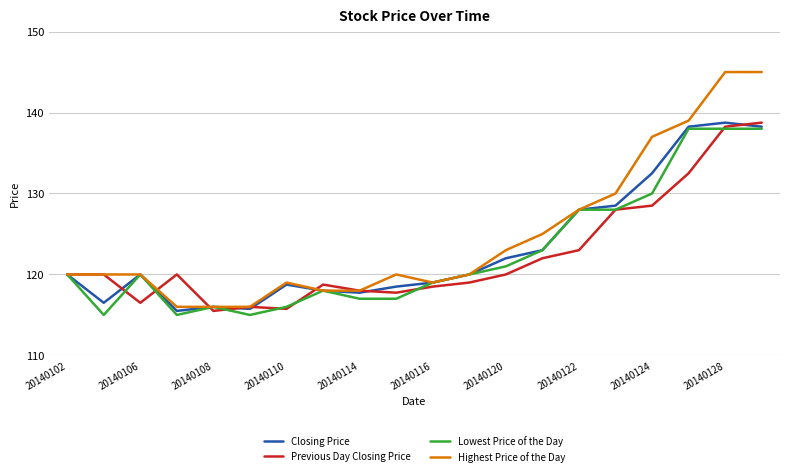

What is the highest value of the Closing Price series?

138.8